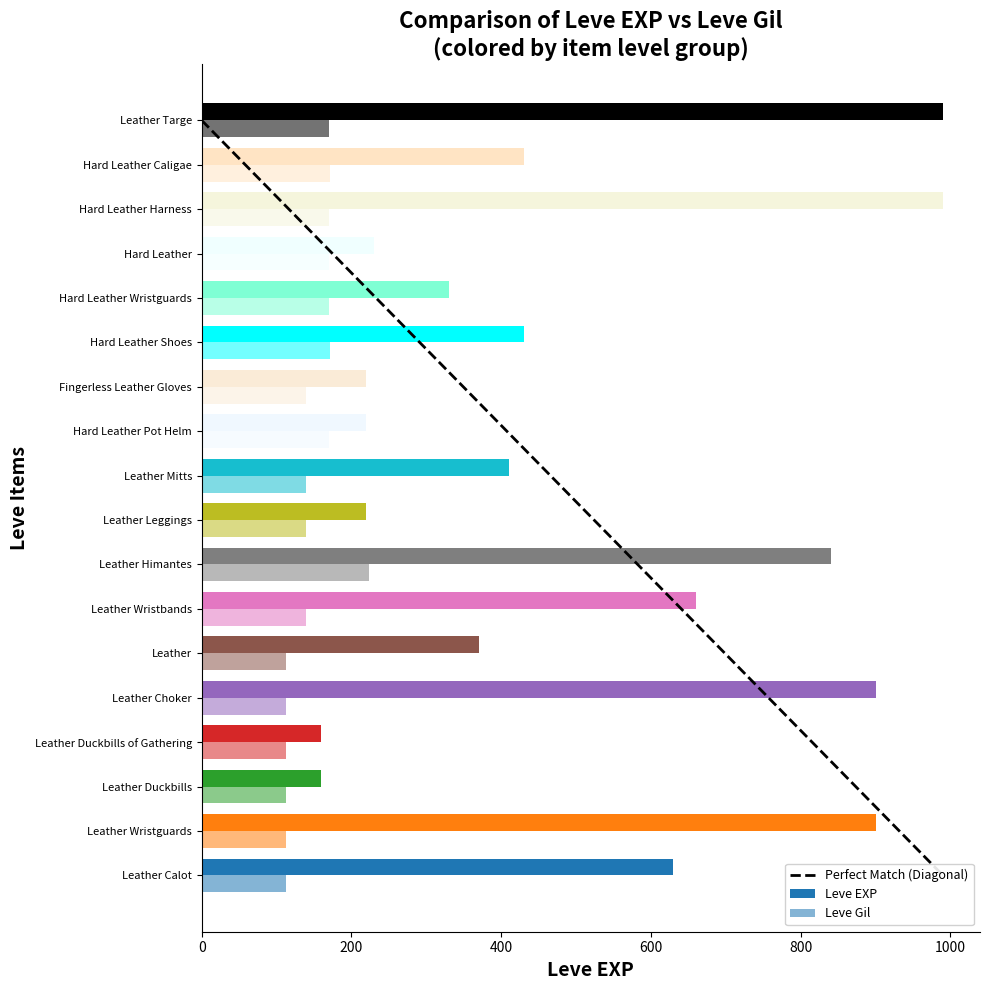

How many values in the Leve EXP series are below 430?

9